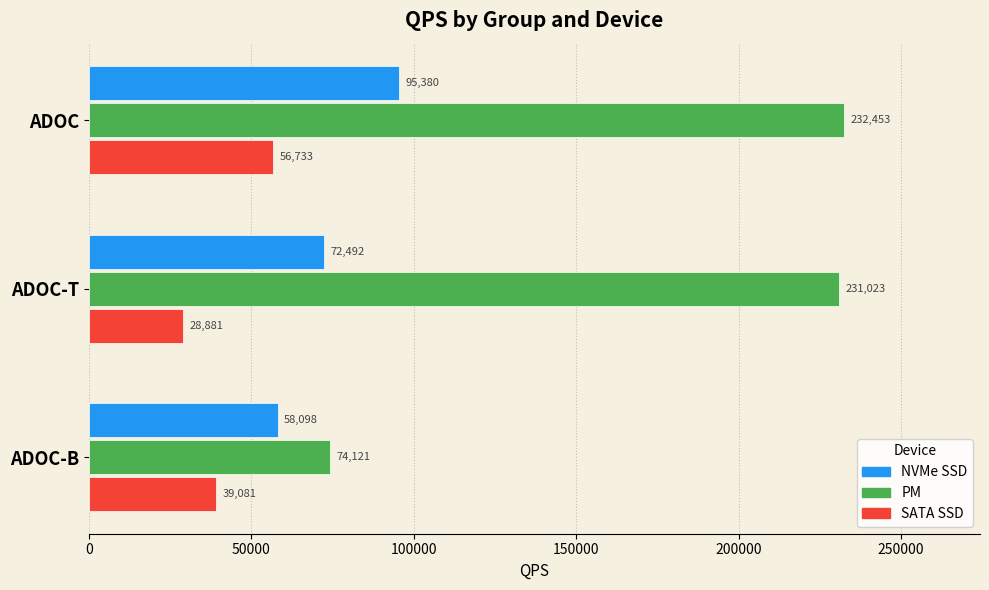

Count the SATA SSD values in the range 28881 to 56733.

3